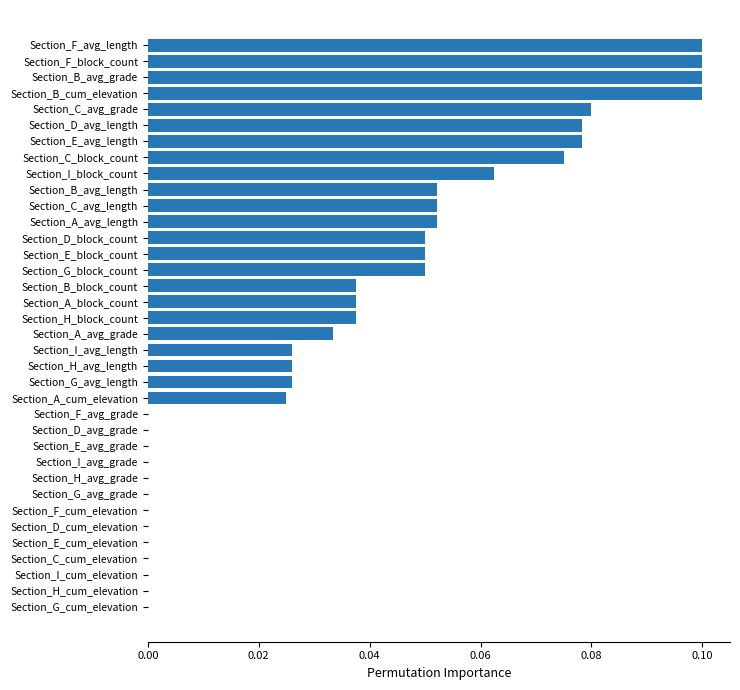

Between Section_A_avg_grade and Section_H_avg_length, which is larger?

Section_A_avg_grade